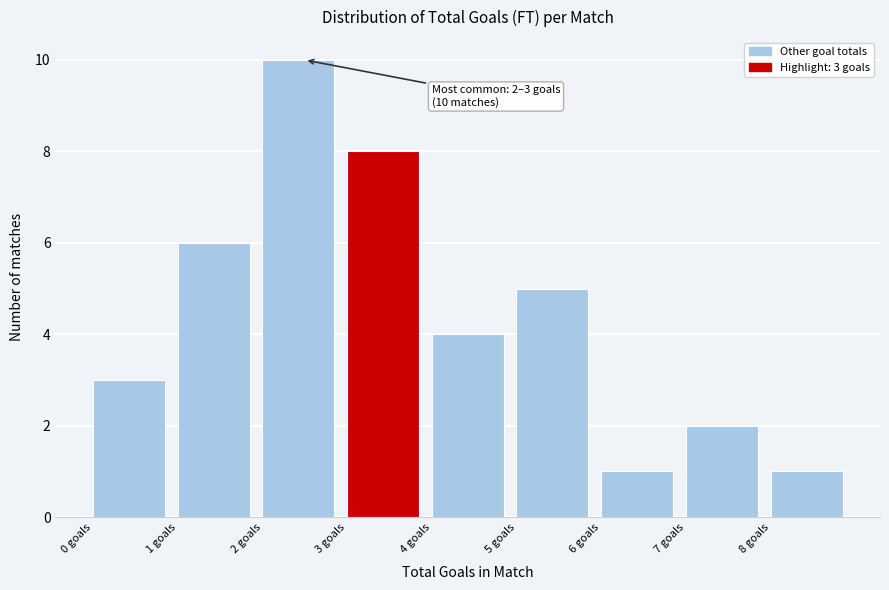

Which range on the x-axis has the tallest bar?

2 to 3